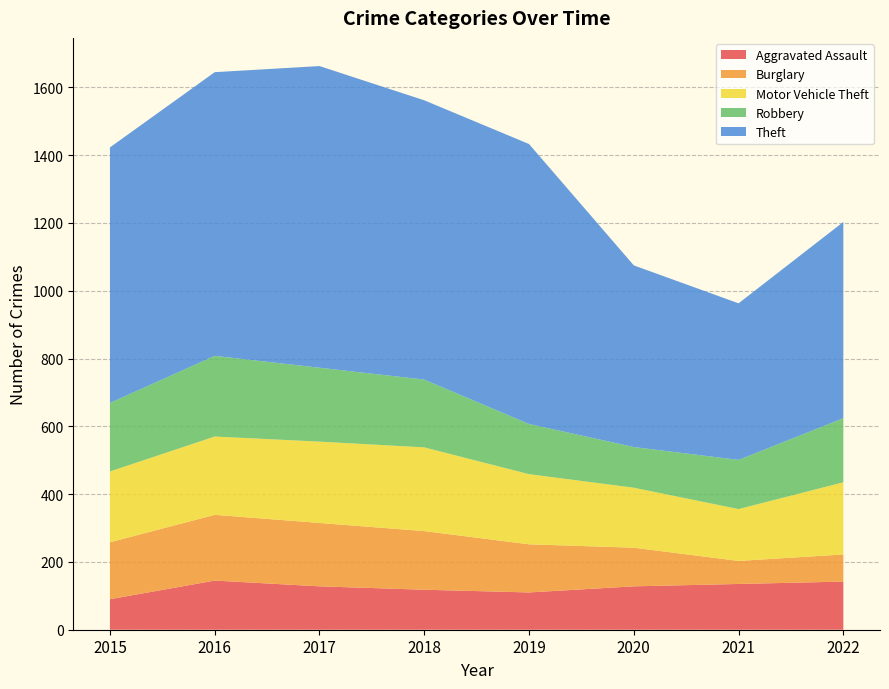

Reading left to right, list all the values displayed in this chart.

Aggravated Assault: 90	145	128	118	110	128	135	142
Burglary: 168	194	187	173	142	114	68	80
Motor Vehicle Theft: 209	231	240	247	207	177	153	213
Robbery: 202	238	218	200	148	120	145	189
Theft: 754	837	890	824	826	536	462	579